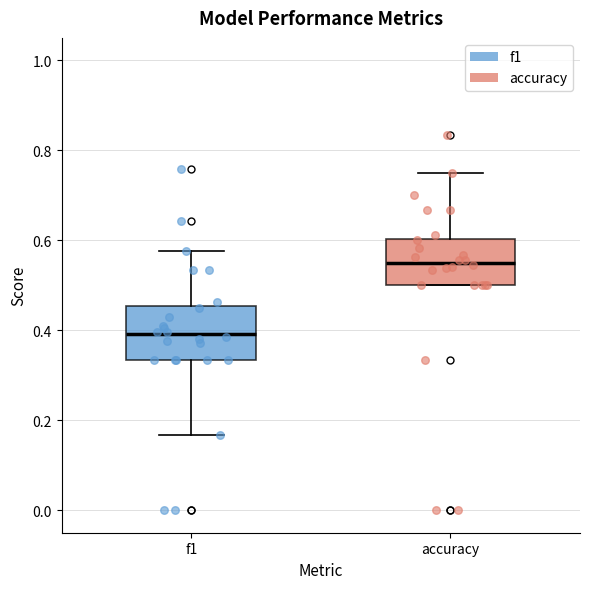

Reading left to right, transcribe this box plot: for each box, give where its median line is, the range the box spans, and where its two whiskers end, as read against the y-axis. The values are not printed on the chart, so give them approximately, as read against the axis.

f1: median 0.40, box 0.34 to 0.46, whiskers 0.16 to 0.58
accuracy: median 0.56, box 0.50 to 0.60, whiskers 0.50 to 0.76